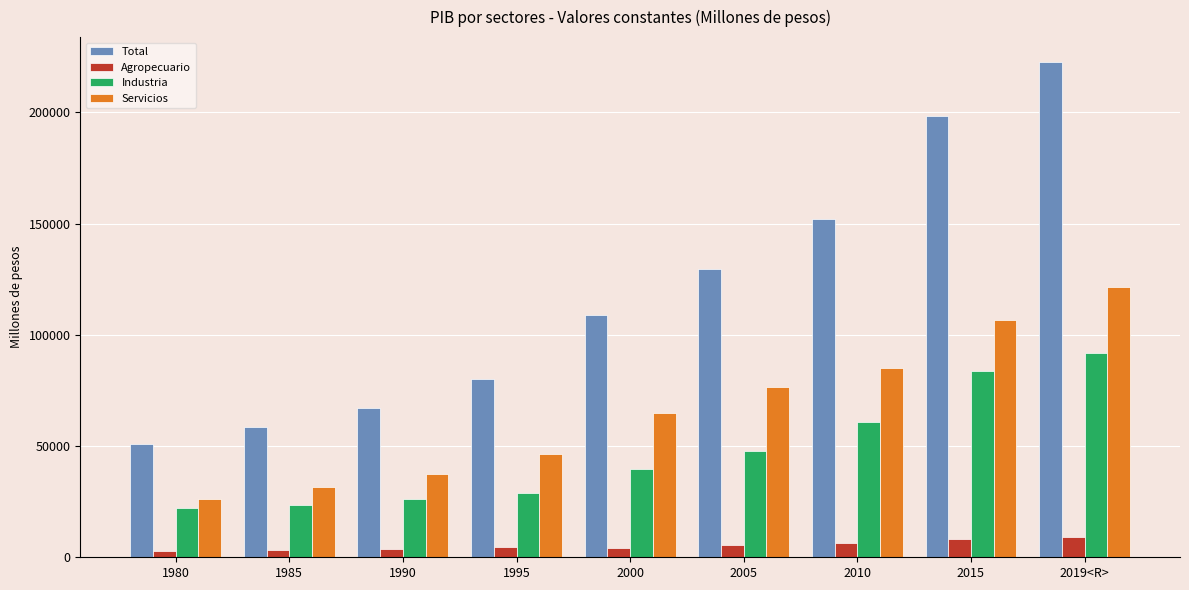

What is the difference between the highest and lowest values at 1990?

63606.9